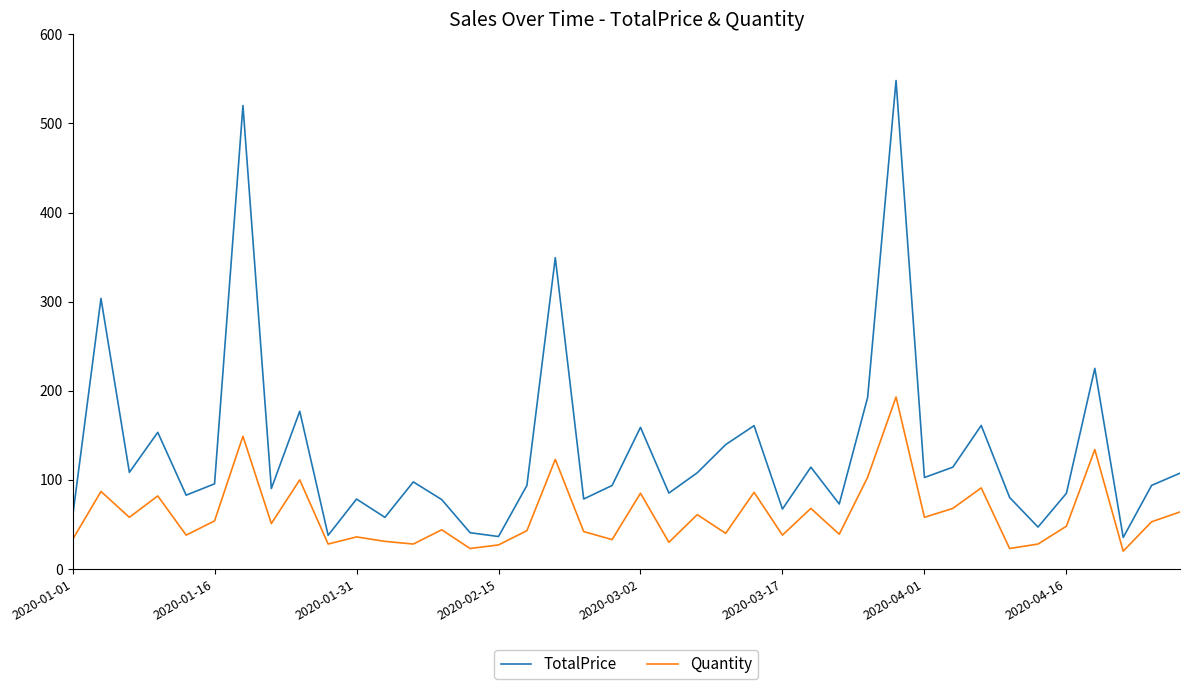

Does the chart have visible grid lines?

No